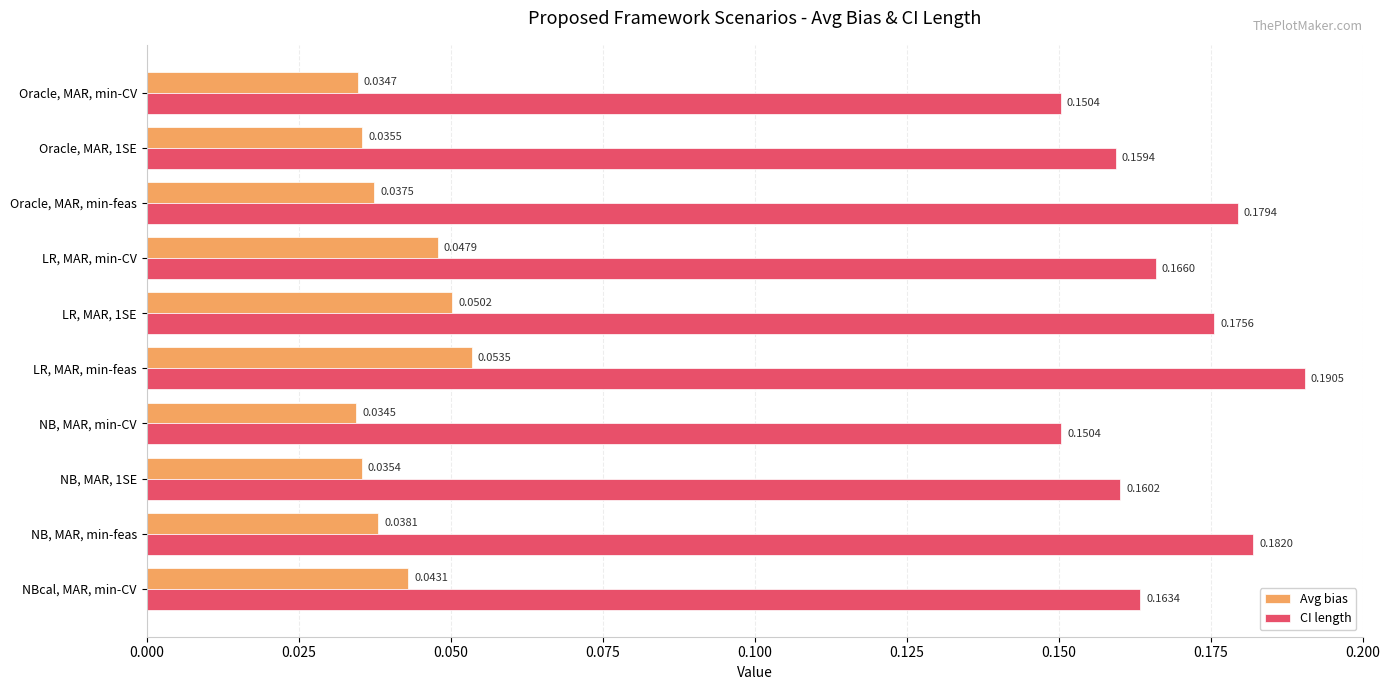

Between NB, MAR, 1SE and NB, MAR, min-feas, which series saw the biggest shift?

CI length